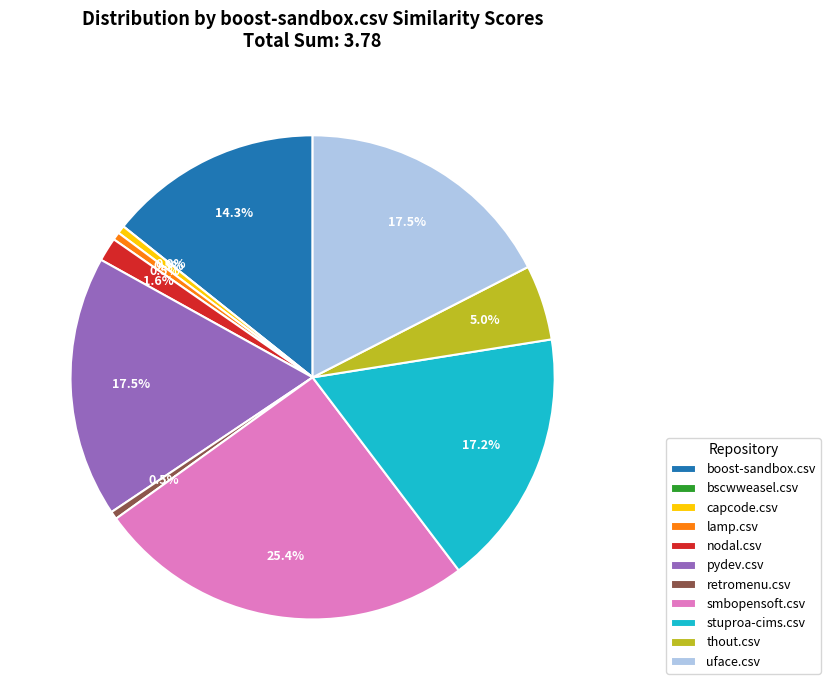

Count the number of slices in the pie.

11